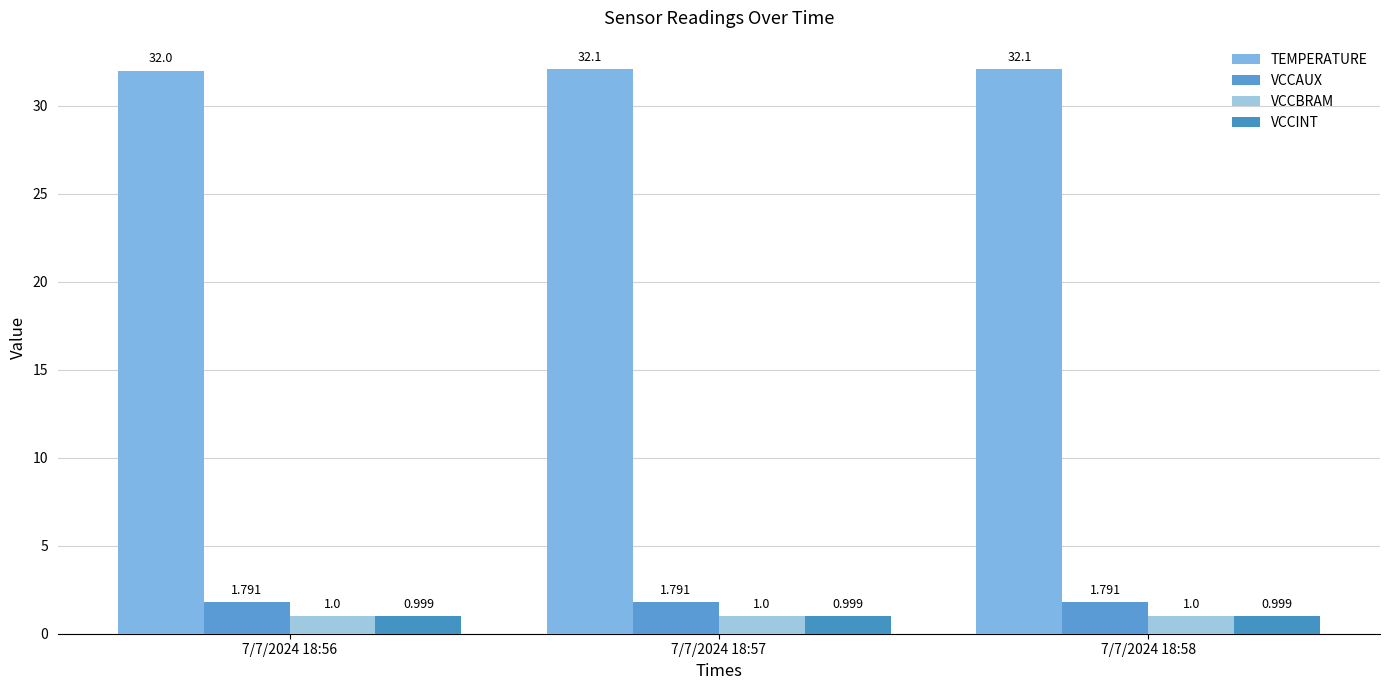

At which category does the chart reach its minimum across all series?

7/7/2024 18:56